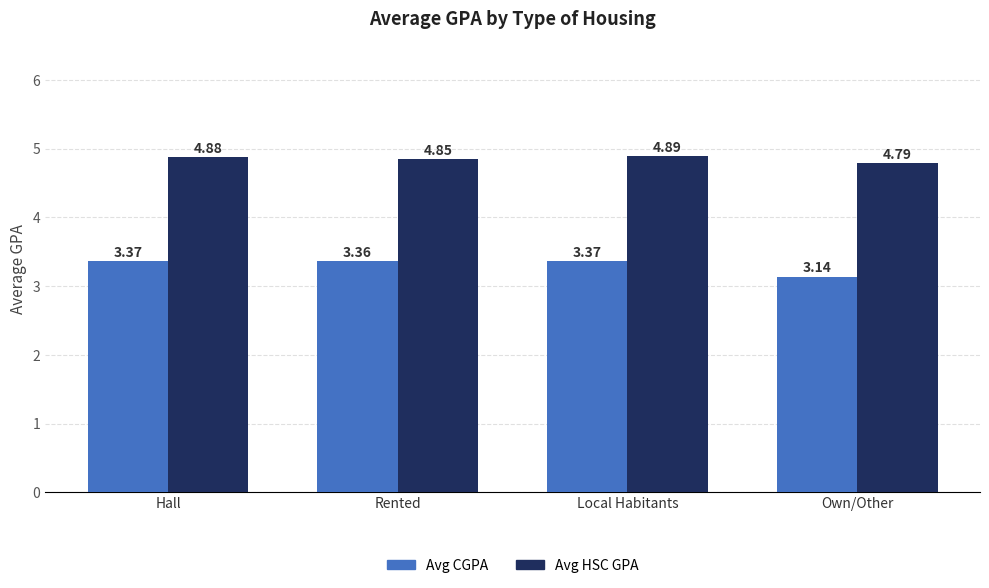

Count the Avg HSC GPA values in the range 4 to 5.

4